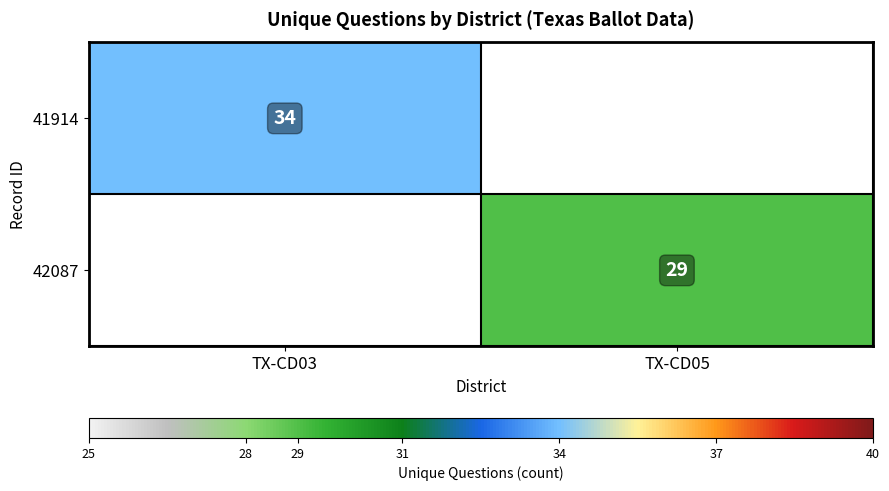

True or false: 41914 has a value of 34 at TX-CD03.

True